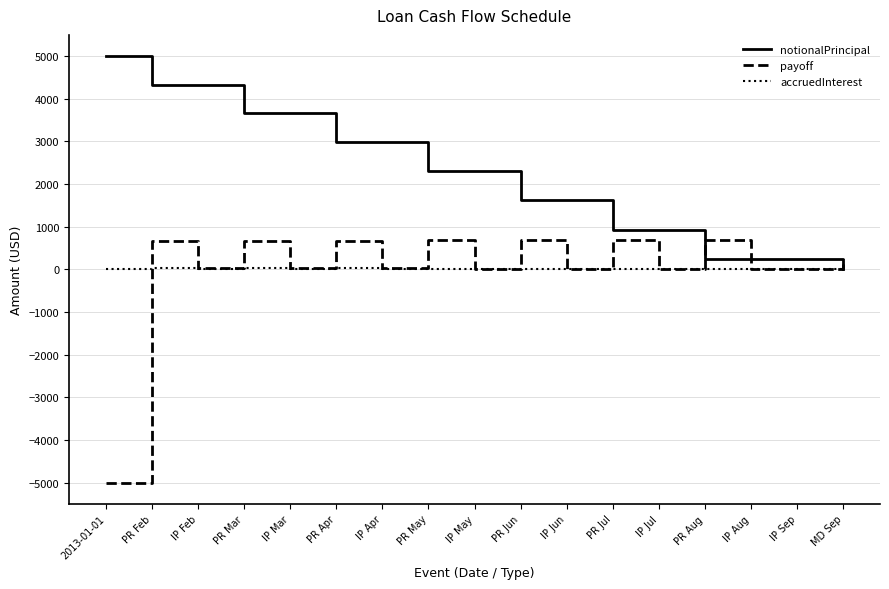

Is it true that payoff equals 1212.0 at PR Aug?

False